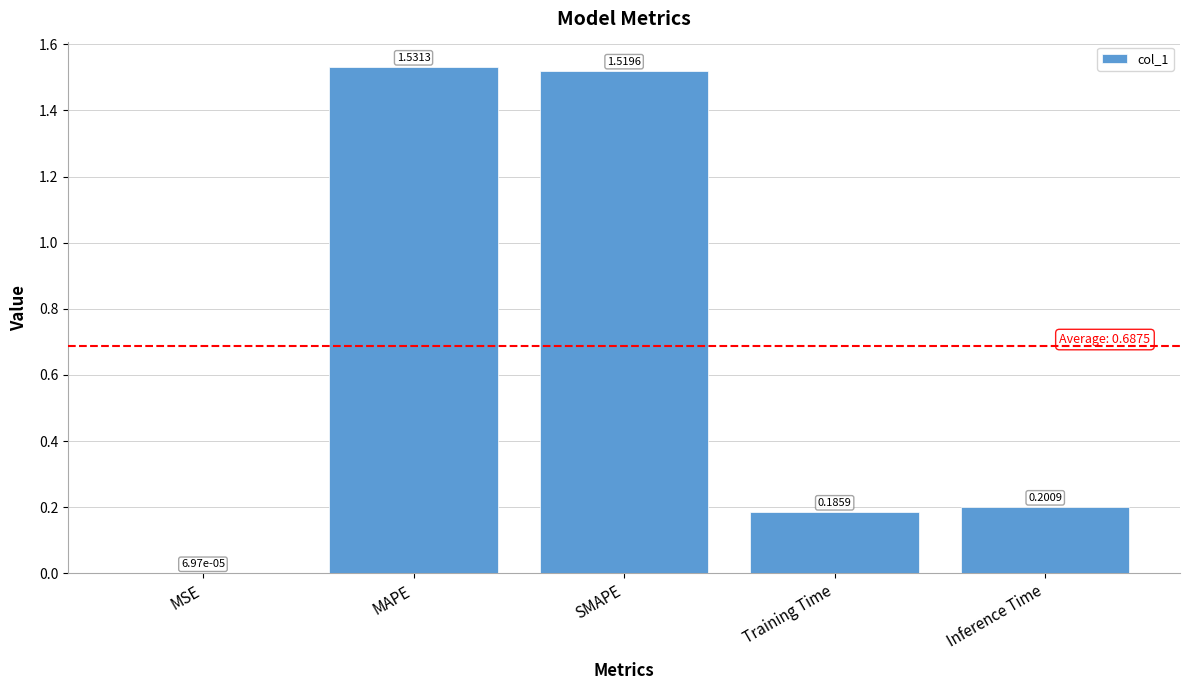

Which category has the highest value across all series?

MAPE